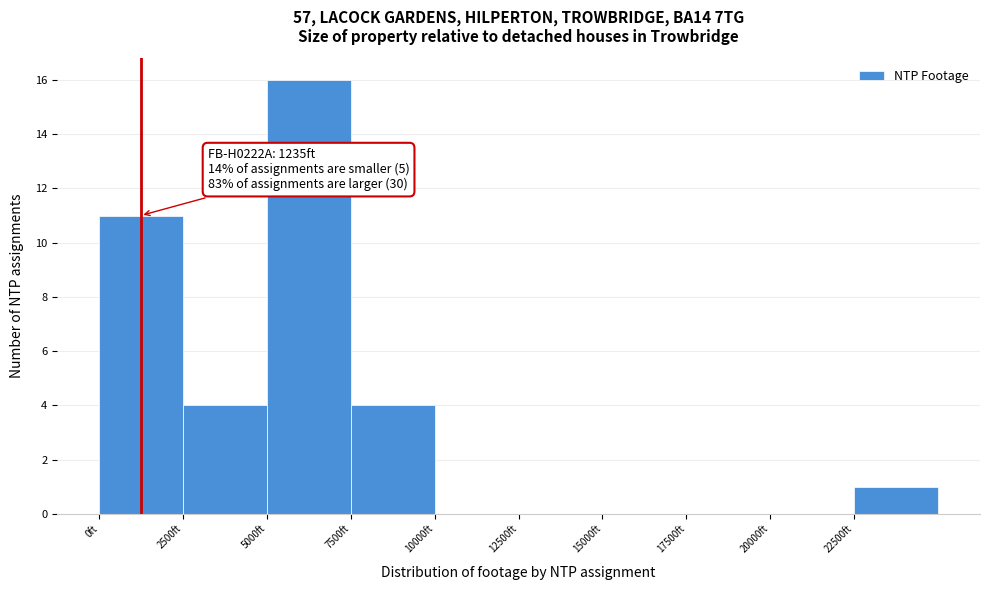

Which range on the x-axis has the tallest bar?

5000 to 7500